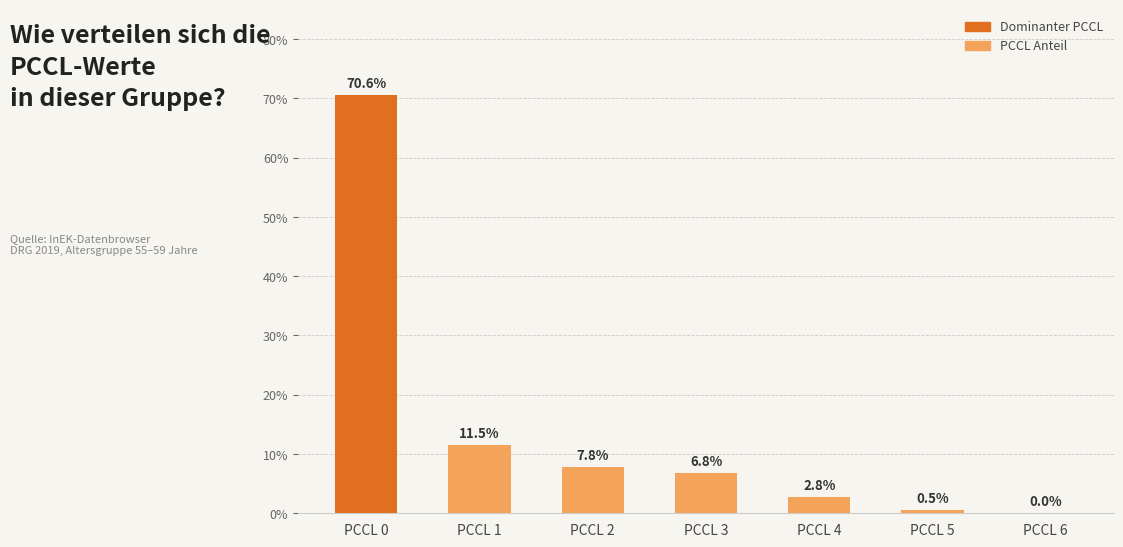

Is it true that the value at PCCL 0 is 1.2?

False